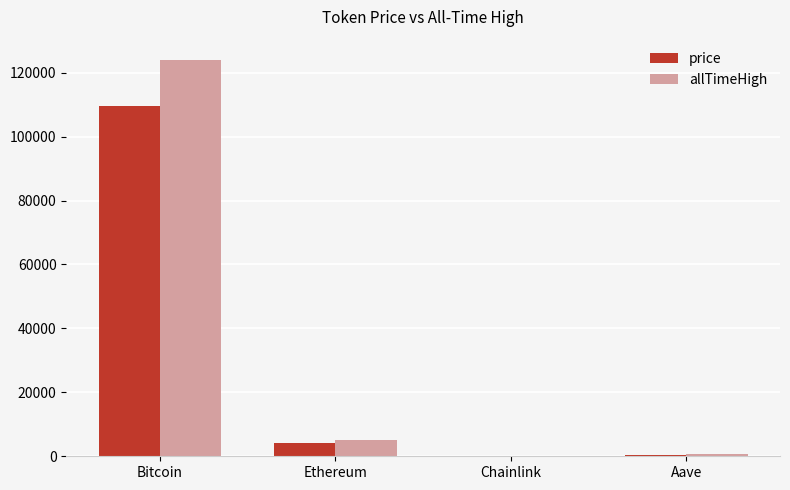

Is the value of price at Chainlink greater than the value of allTimeHigh at Bitcoin?

No